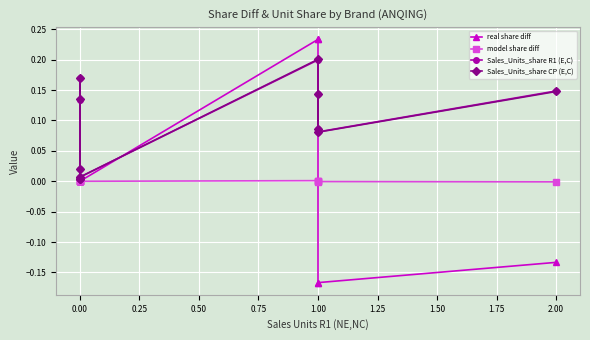

True or false: Sales_Units_share CP (E,C) and model share diff cross at least once.

False